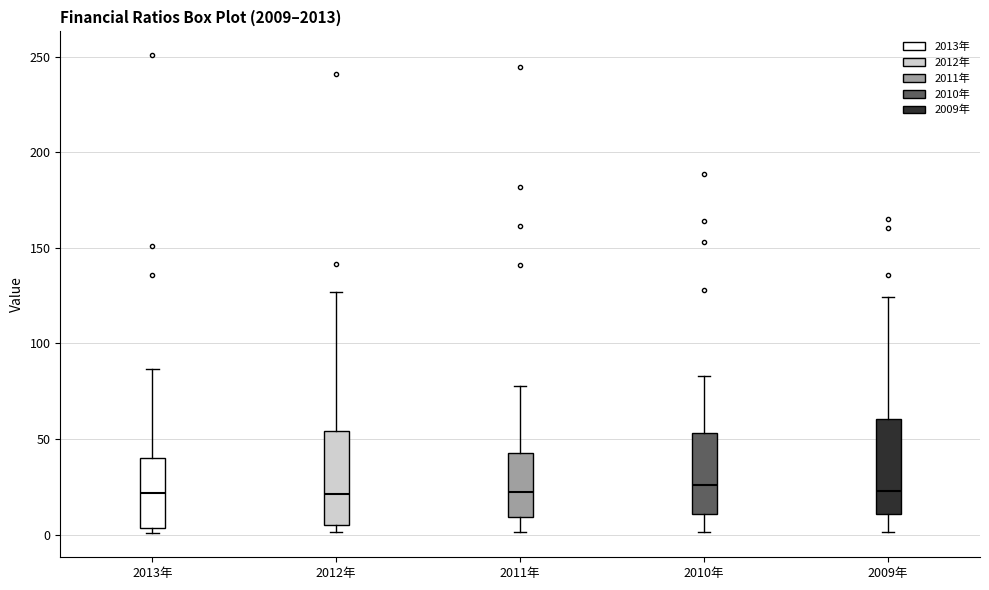

Reading left to right, transcribe this box plot: for each box, give where its median line is, the range the box spans, and where its two whiskers end, as read against the y-axis. The values are not printed on the chart, so give them approximately, as read against the axis.

2013年: median 20, box 5 to 40, whiskers 0 to 85
2012年: median 20, box 5 to 55, whiskers 0 to 125
2011年: median 20, box 10 to 45, whiskers 0 to 80
2010年: median 25, box 10 to 55, whiskers 0 to 85
2009年: median 25, box 10 to 60, whiskers 0 to 125